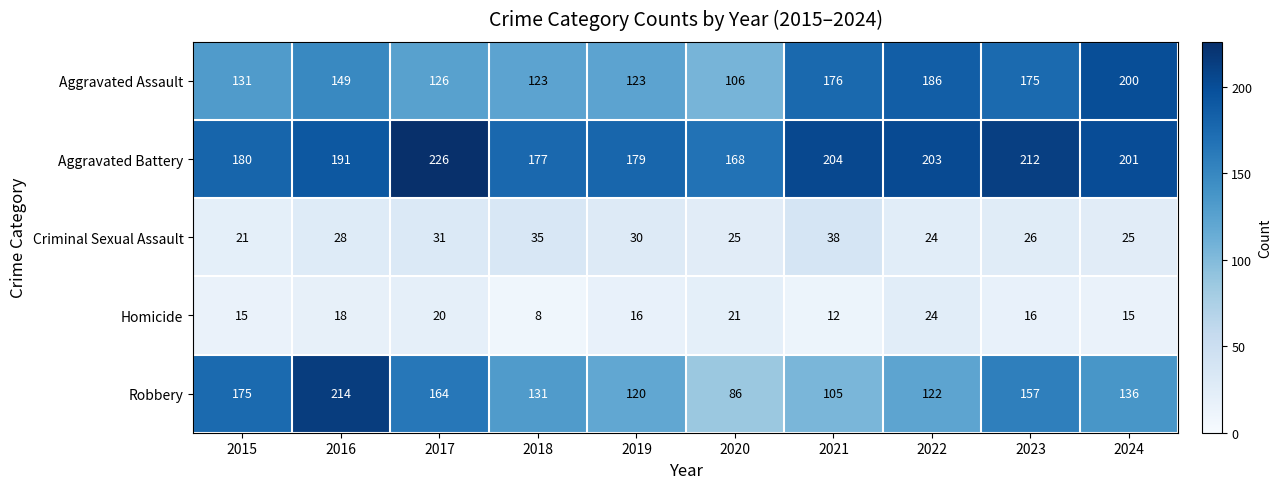

What is the difference between the Homicide values at 2020 and 2021?

9